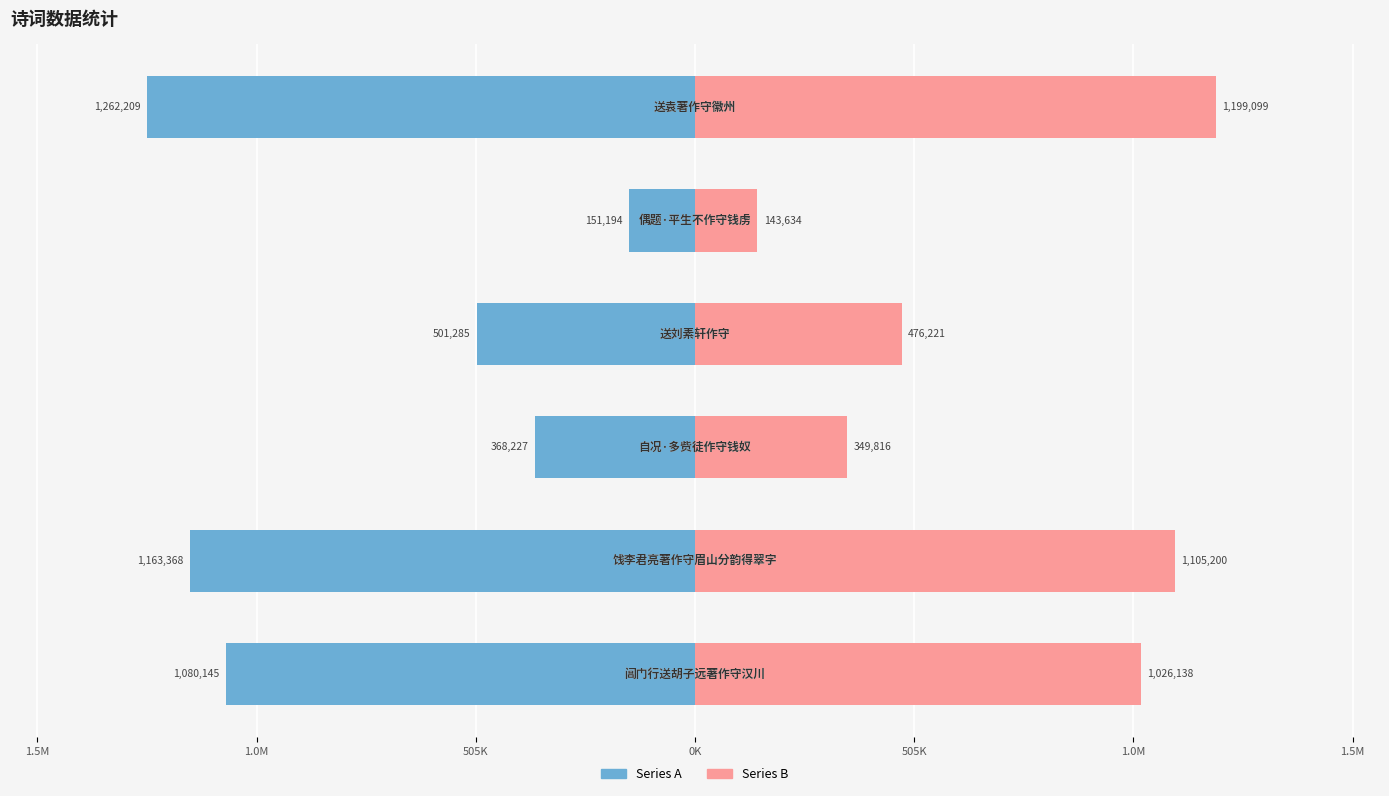

What is the difference between the maximum and minimum values in the Series A series?

1111015.0